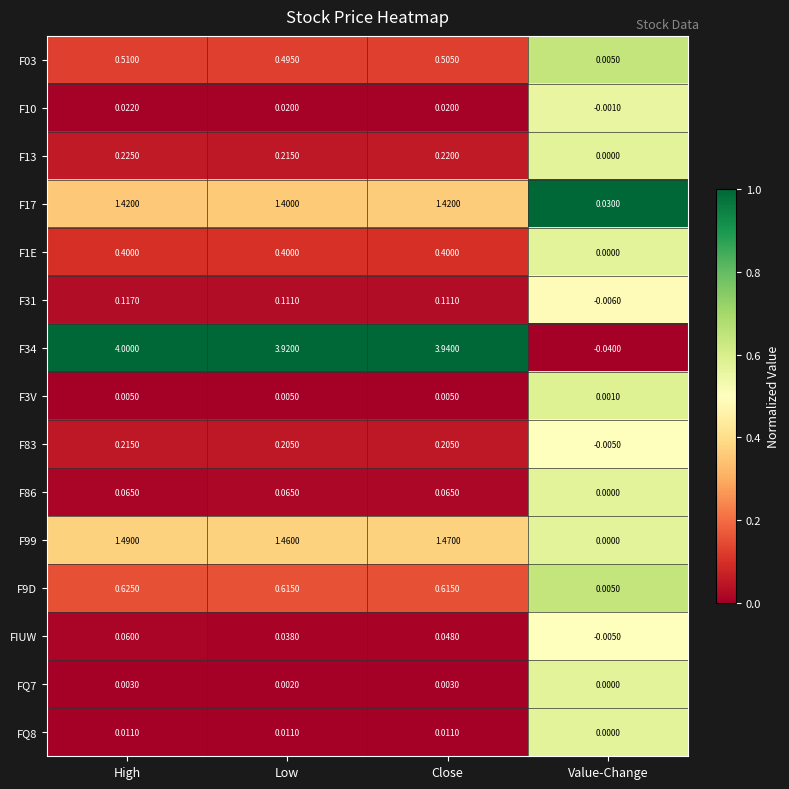

Which series has the largest total across all categories?

F34